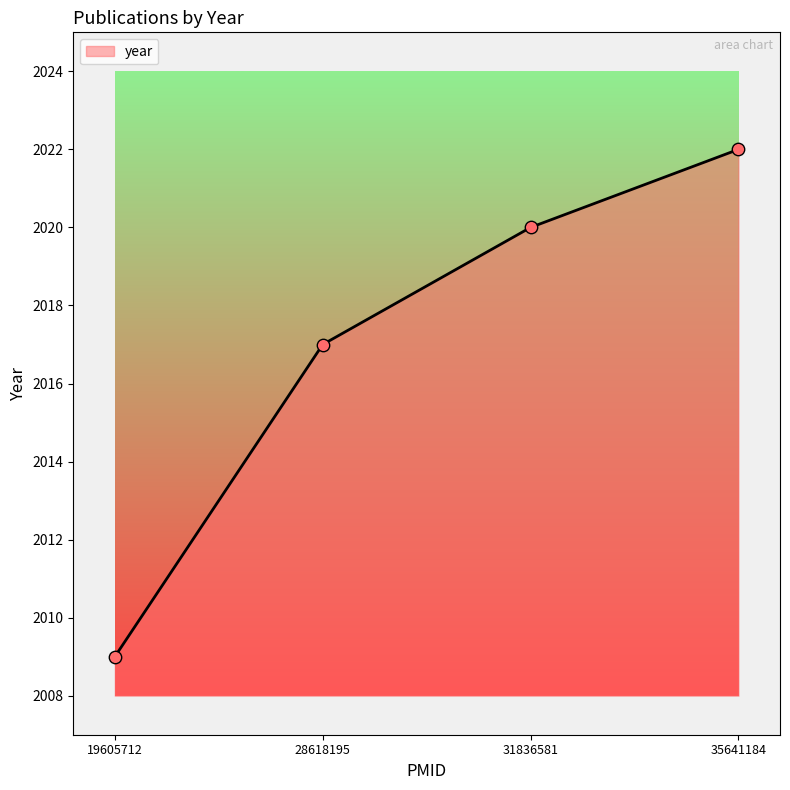

Which has a higher value, 31836581 or 35641184?

35641184